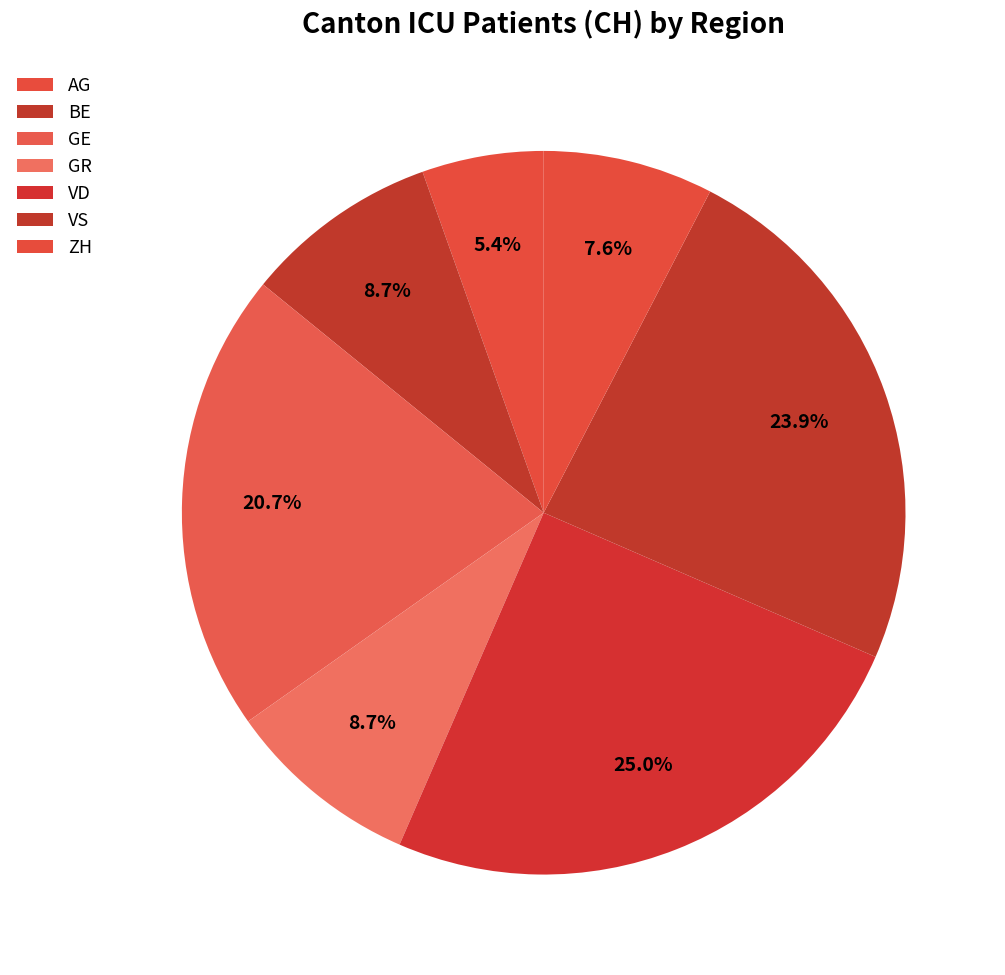

How many slices are in this pie chart?

7